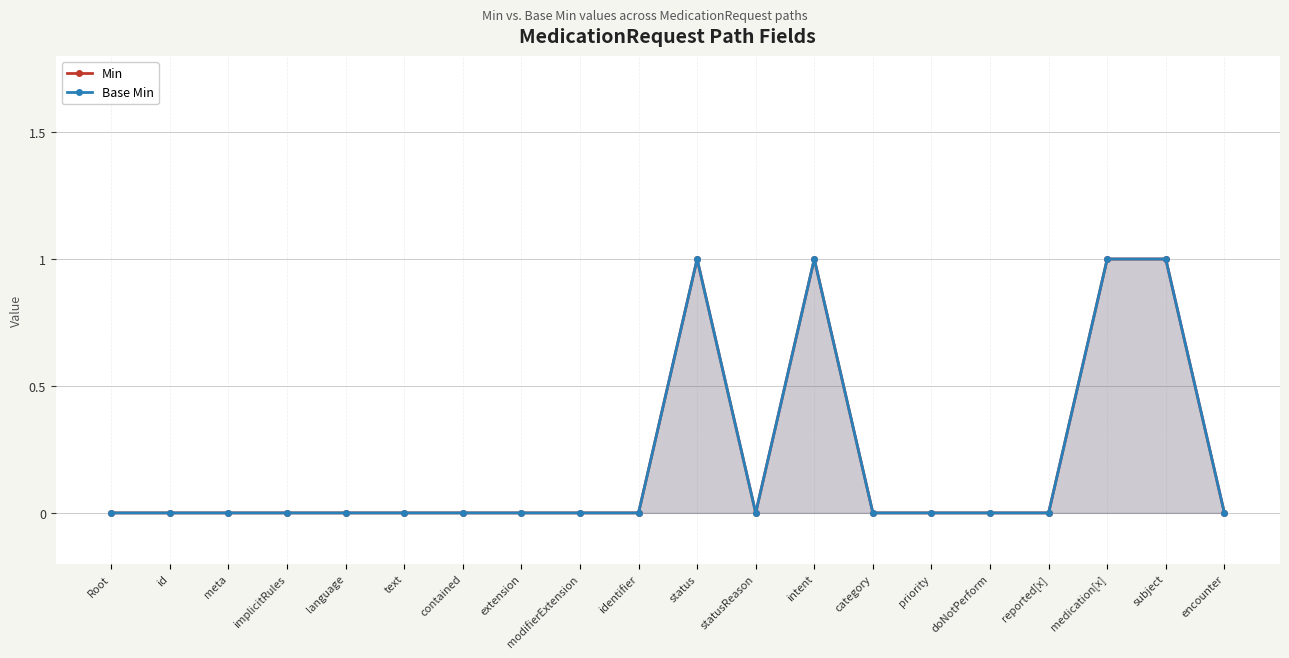

Does the chart have visible grid lines?

Yes